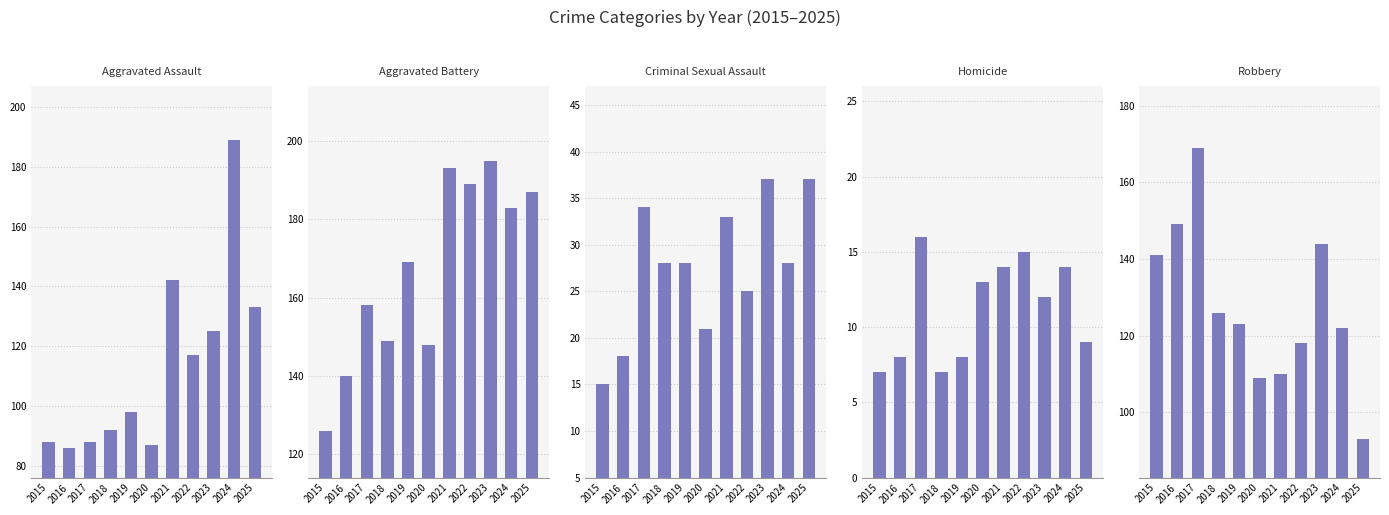

What is the sum of the Aggravated Battery values at 2025 and 2023?

382